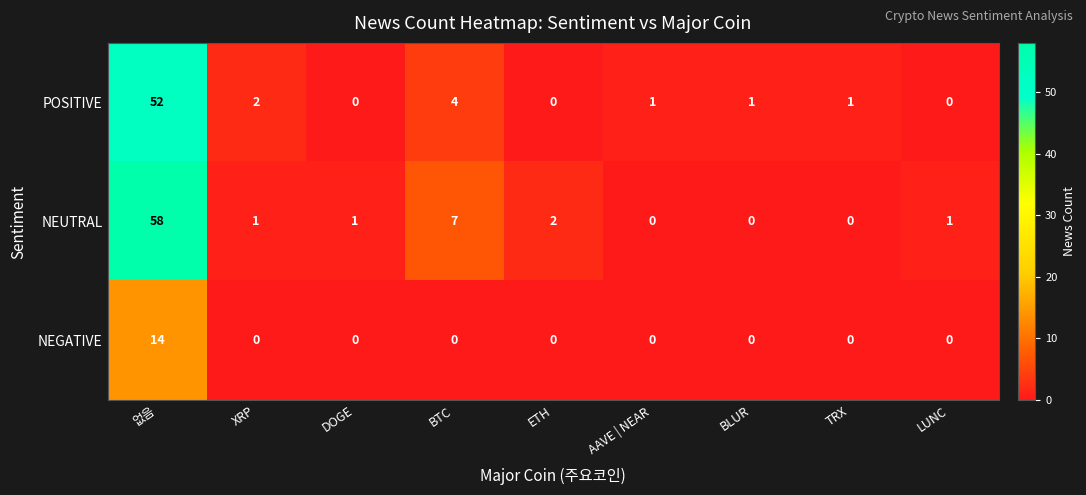

Rank the series by their average value, from highest to lowest.

NEUTRAL, POSITIVE, NEGATIVE